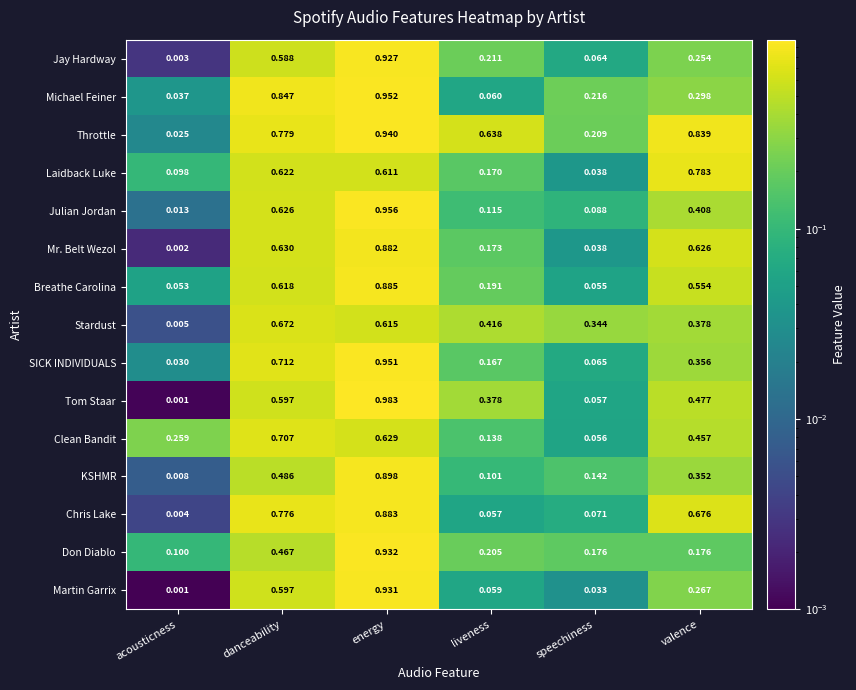

Rank the series at liveness from lowest to highest value.

Chris Lake, Martin Garrix, Michael Feiner, KSHMR, Julian Jordan, Clean Bandit, SICK INDIVIDUALS, Laidback Luke, Mr. Belt Wezol, Breathe Carolina, Don Diablo, Jay Hardway, Tom Staar, Stardust, Throttle